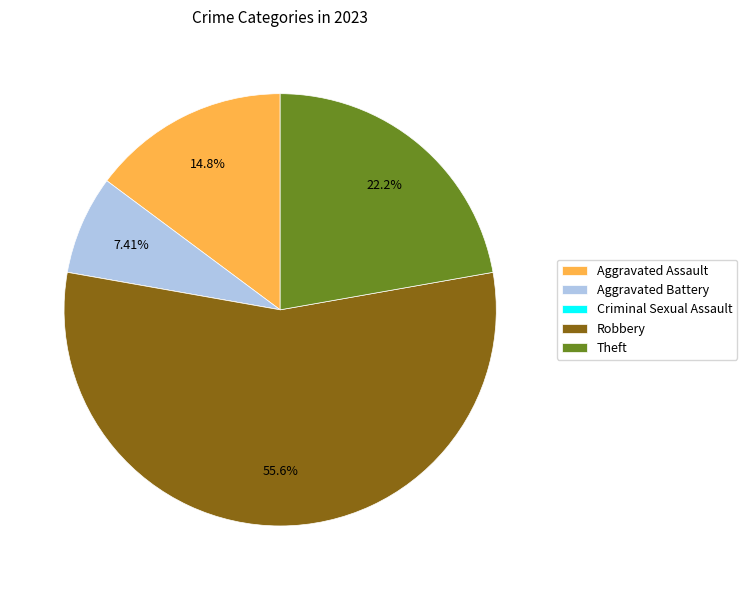

What percentage do Theft and Robbery together represent?

77.8%